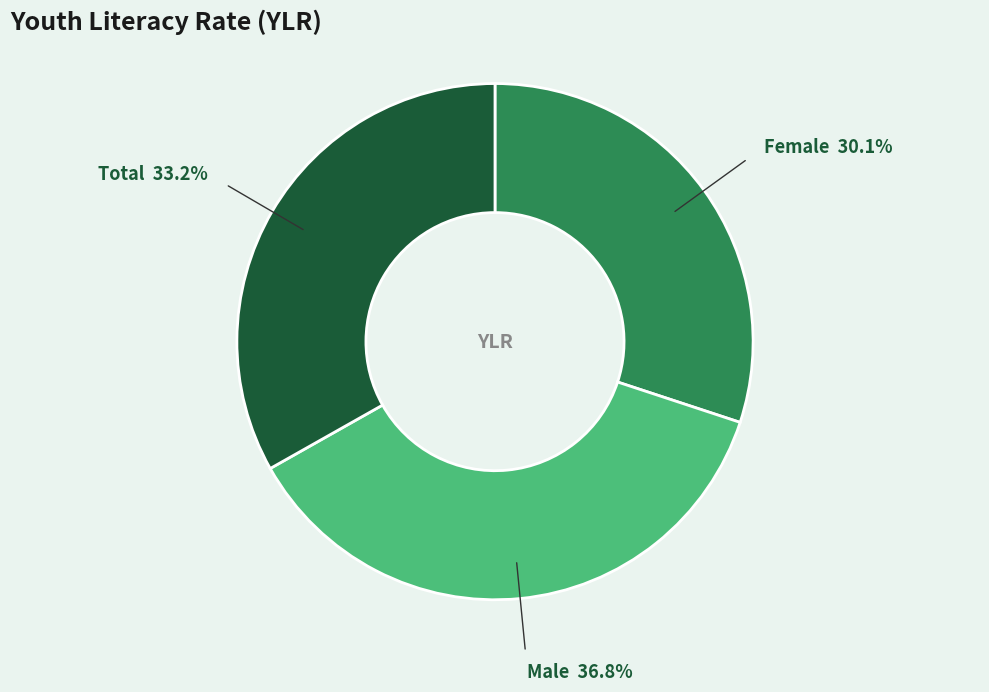

What percentage do Male and Female together represent?

66.8%